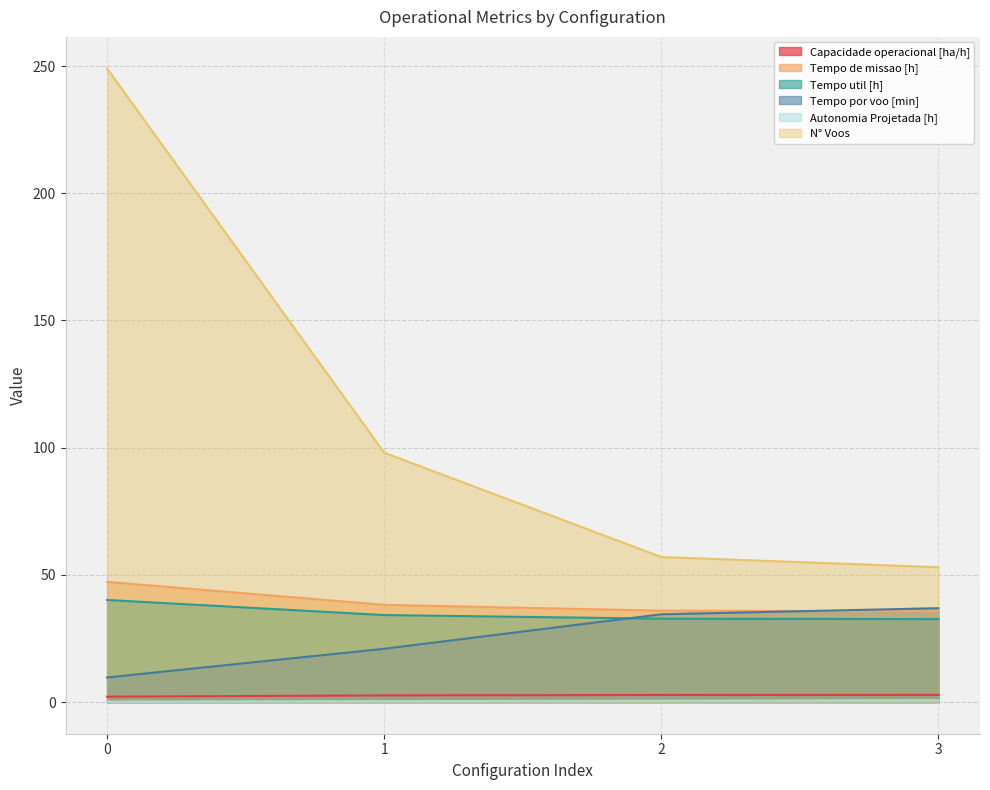

What is the difference between the maximum and second lowest values in the Tempo de missao [h] series?

11.3